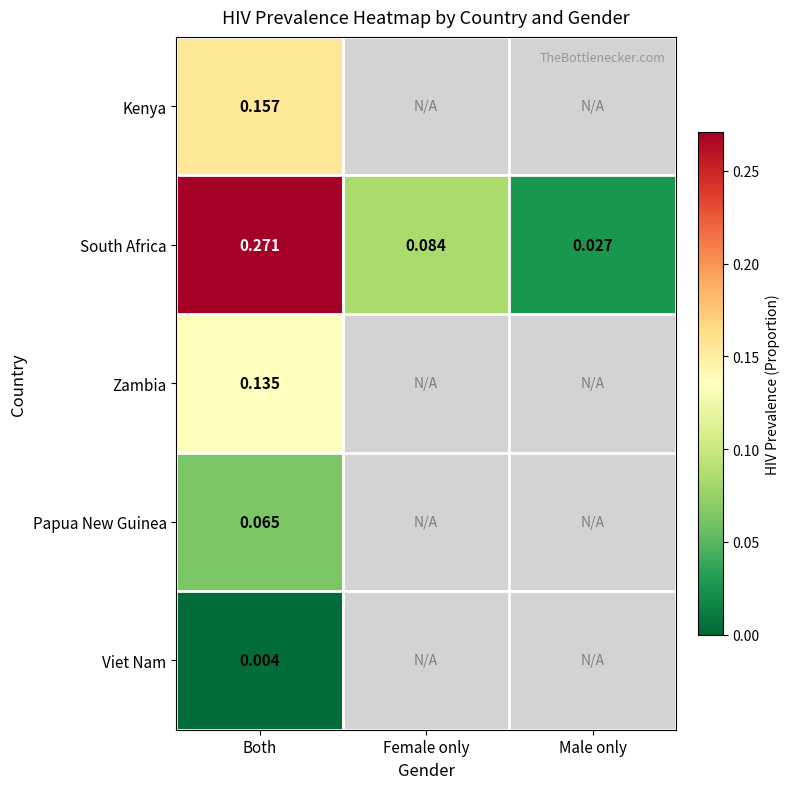

What is the total value across all series at Both?

0.6